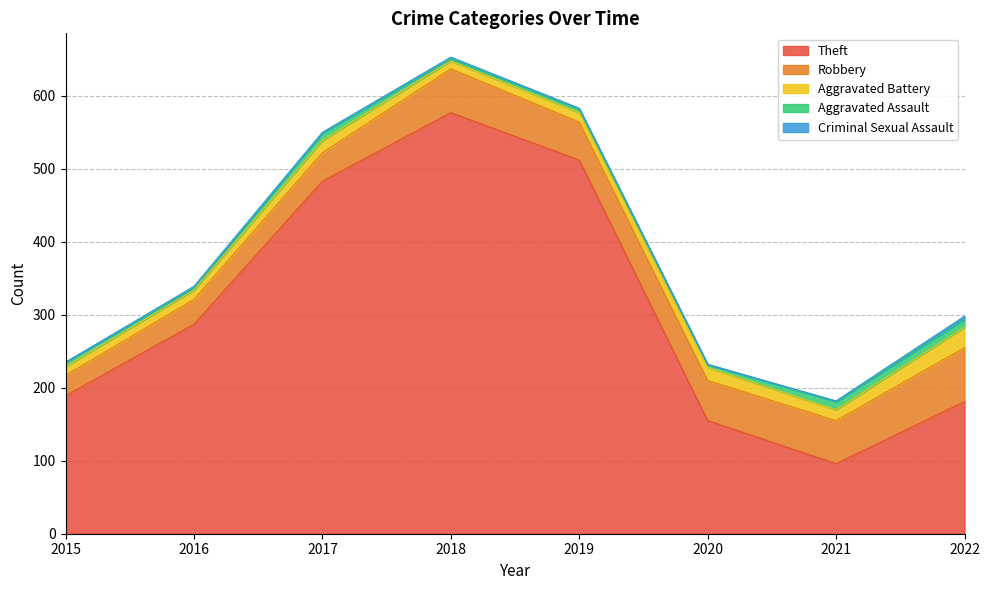

How many lines are shown in the chart?

5